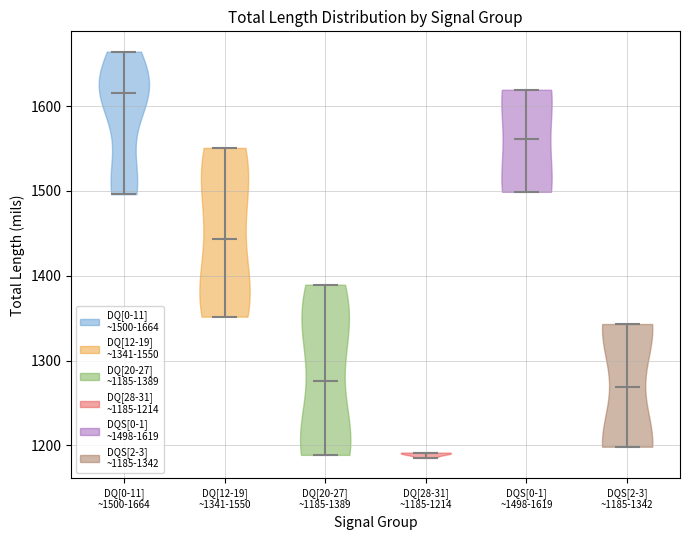

Reading left to right, read every violin against the y-axis: where its median line is, and the lowest and highest points it reaches. The values are not printed on the chart, so give them approximately, as read against the axis.

DQ[0-11] ~1500-1664: median line 1610, lowest point 1500, highest point 1660
DQ[12-19] ~1341-1550: median line 1440, lowest point 1350, highest point 1550
DQ[20-27] ~1185-1389: median line 1280, lowest point 1190, highest point 1390
DQ[28-31] ~1185-1214: median line 1190, lowest point 1190, highest point 1190
DQS[0-1] ~1498-1619: median line 1560, lowest point 1500, highest point 1620
DQS[2-3] ~1185-1342: median line 1270, lowest point 1200, highest point 1340